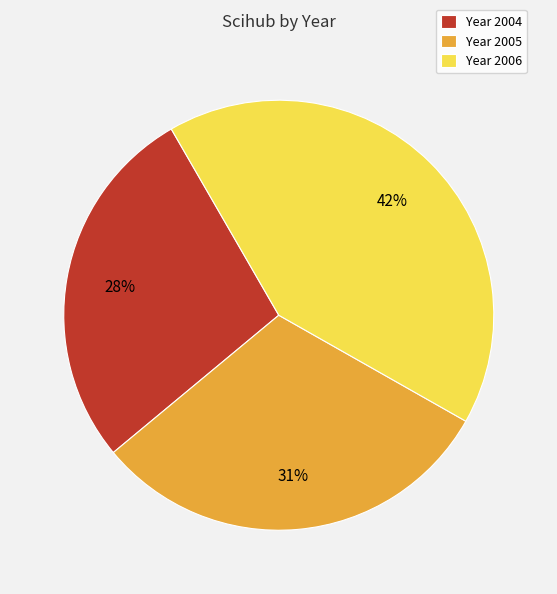

Is there any slice that represents more than half of the pie?

No